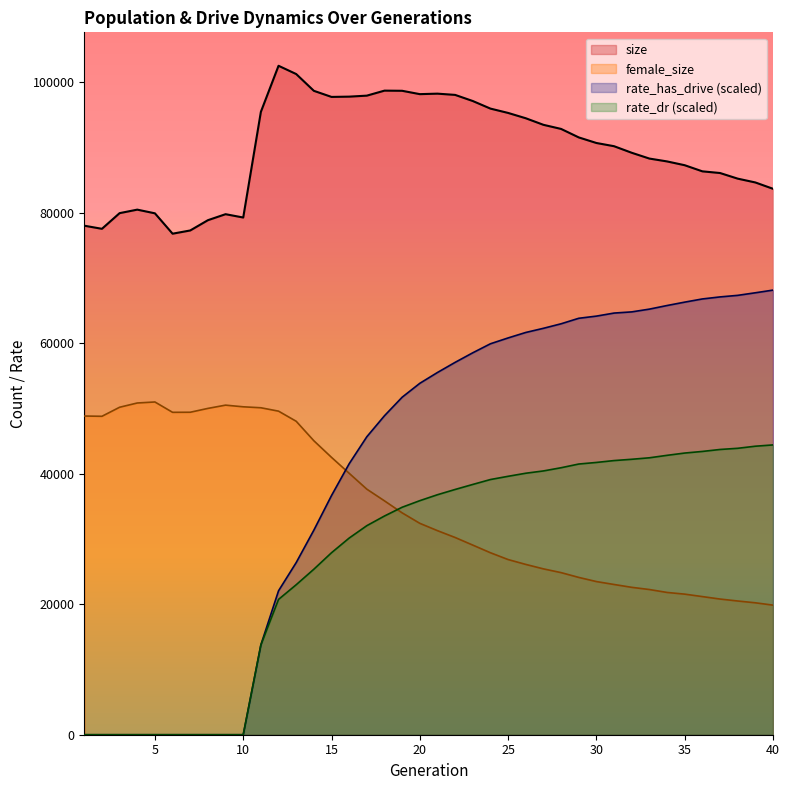

At how many categories does at least one series exceed 80171?

31